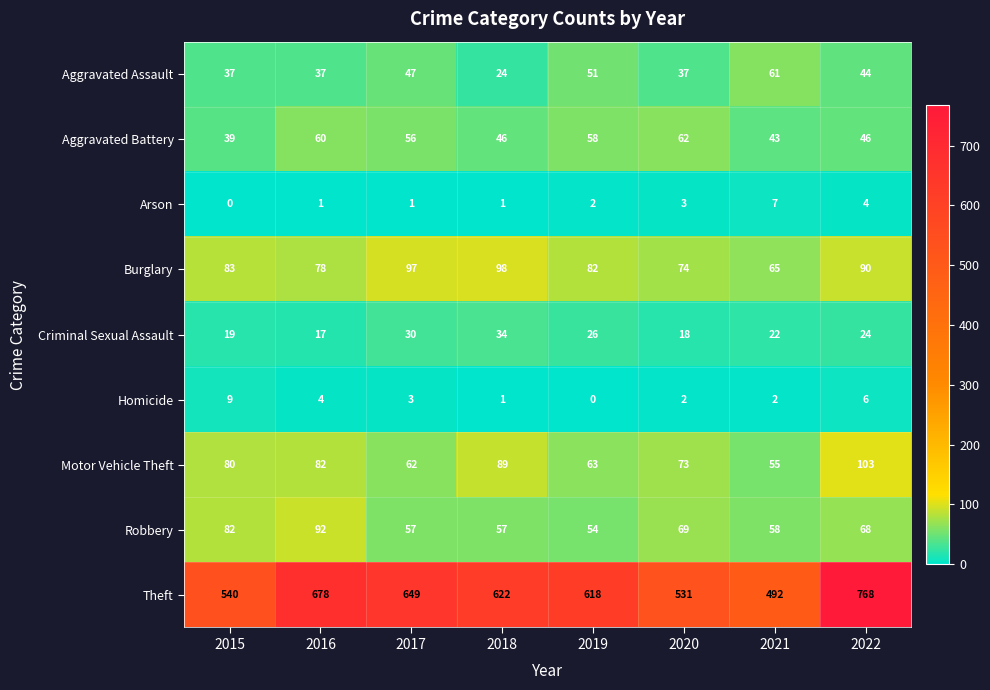

What is the sum of all Robbery values?

537